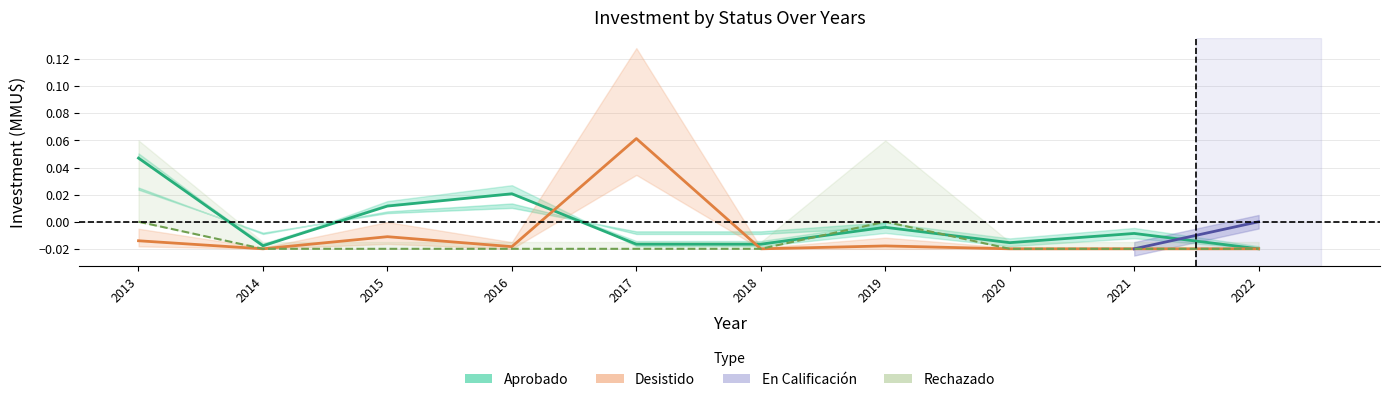

Between 2022 and 2013, which is larger?

2013